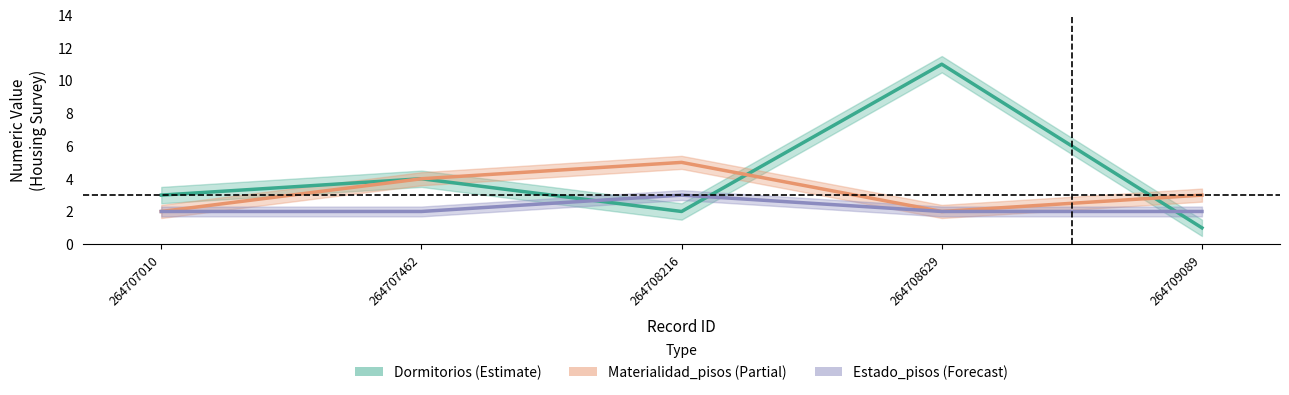

What value does the Materialidad_pisos series have at 264708216?

5